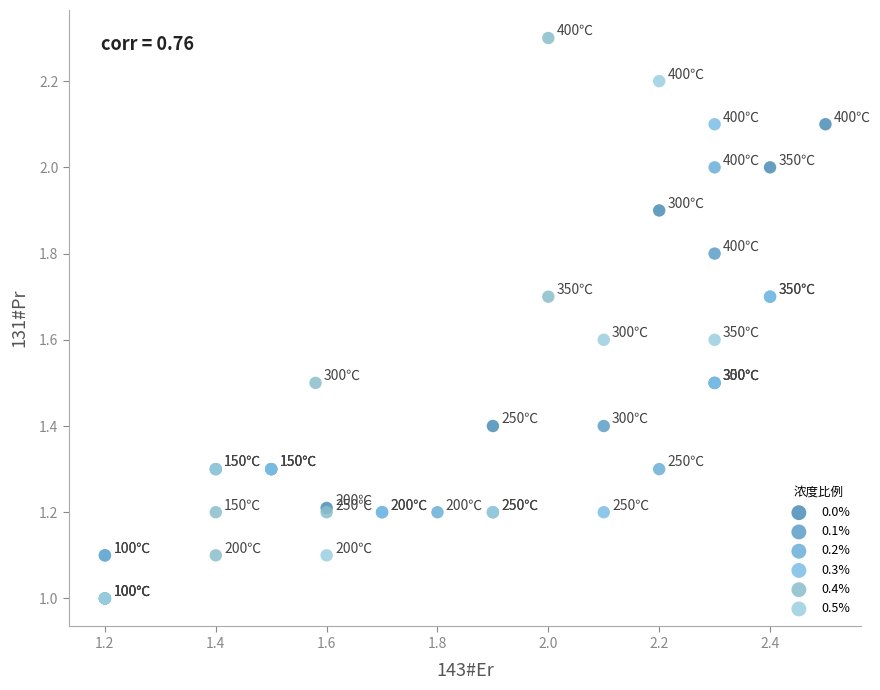

Which series reaches the maximum Y coordinate?

0.4%